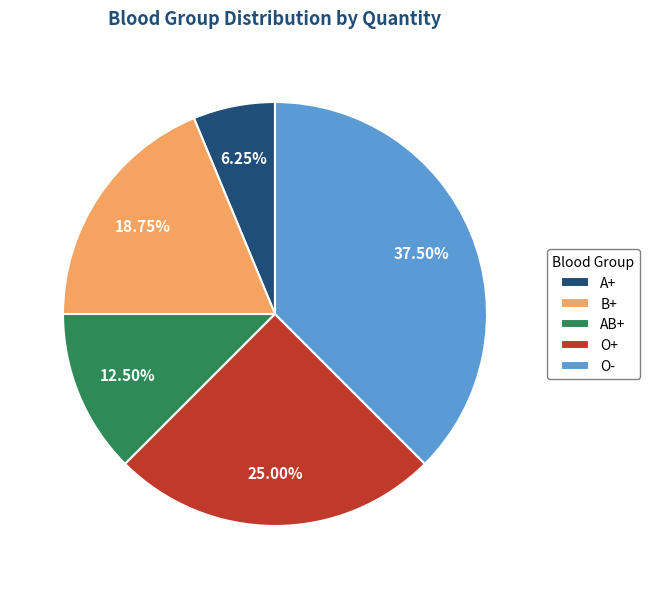

Which category has the smallest portion of the pie?

A+